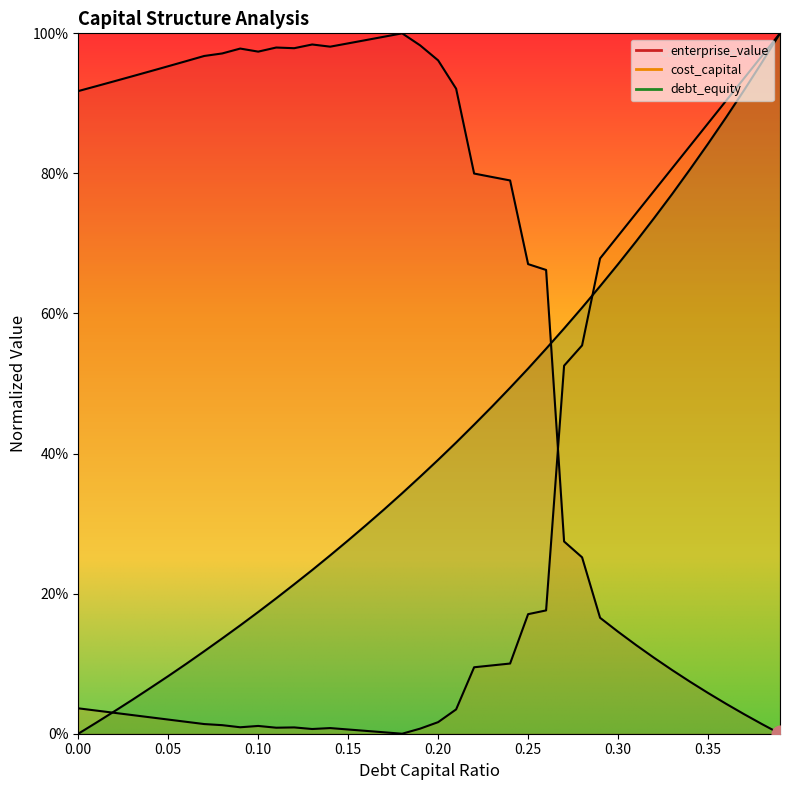

Where is the first local minimum for enterprise_value?

0.1